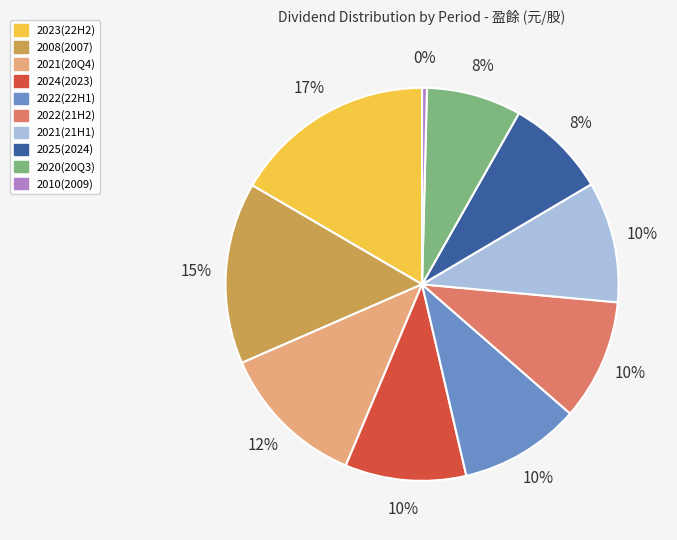

Does any single category account for the majority?

No